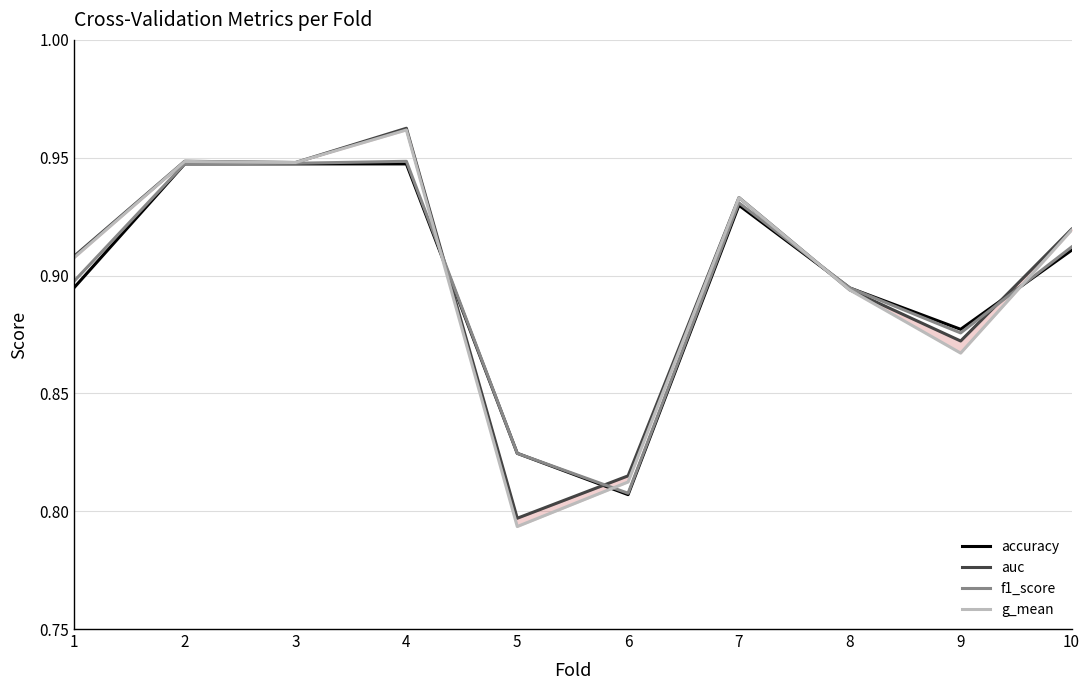

How many interior local valleys does the accuracy series have?

2